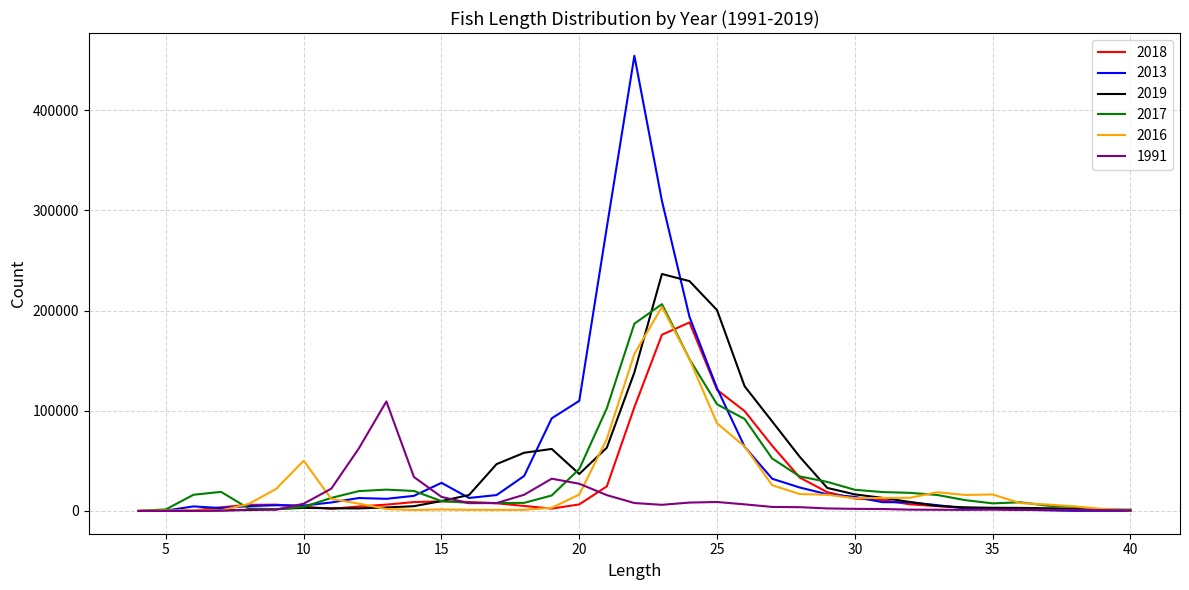

Which series has the largest range (max minus min)?

2013